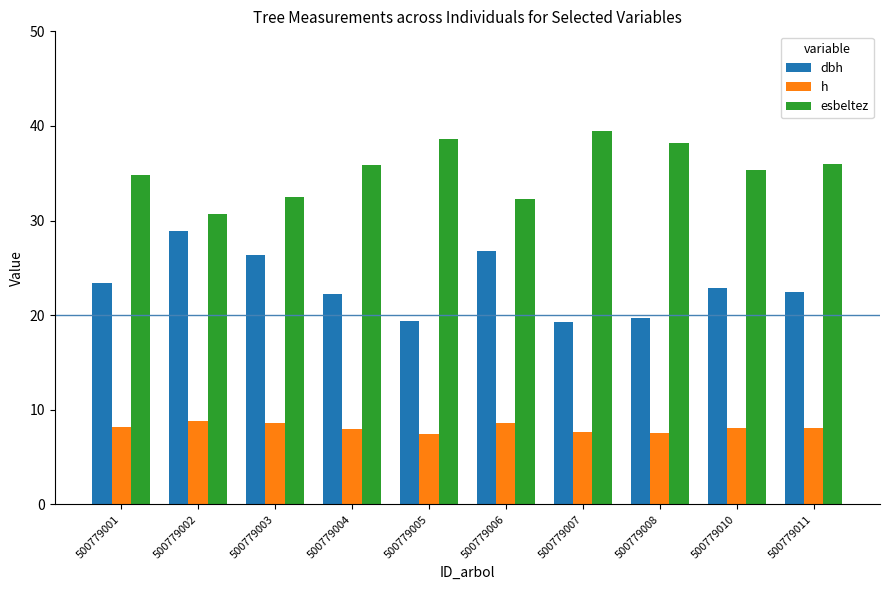

Is it true that esbeltez equals 51.8 at 500779008?

False